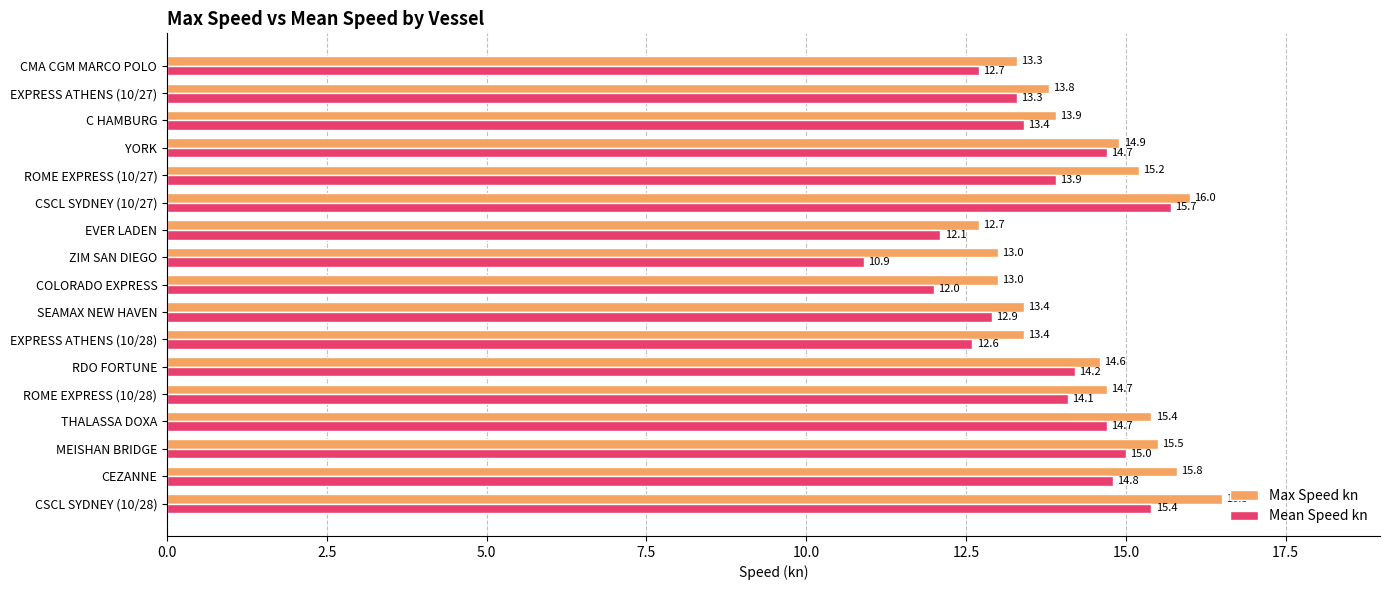

What is the difference between the second highest and second lowest values in the Mean Speed kn series?

3.4